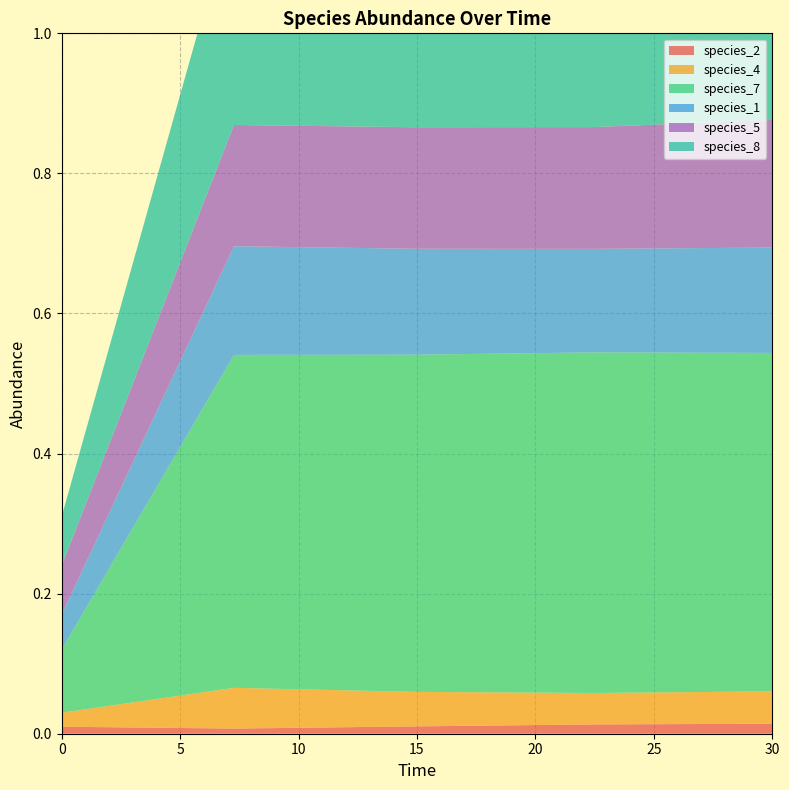

Reading left to right, what are all the values shown in this chart?

species_2: 0.0=0.0	7.272727272727273=0.0	14.84848484848485=0.0	22.424242424242426=0.0	30.0=0.0
species_4: 0.0=0.0	7.272727272727273=0.1	14.84848484848485=0.0	22.424242424242426=0.0	30.0=0.0
species_7: 0.0=0.1	7.272727272727273=0.5	14.84848484848485=0.5	22.424242424242426=0.5	30.0=0.5
species_1: 0.0=0.1	7.272727272727273=0.2	14.84848484848485=0.2	22.424242424242426=0.1	30.0=0.2
species_5: 0.0=0.1	7.272727272727273=0.2	14.84848484848485=0.2	22.424242424242426=0.2	30.0=0.2
species_8: 0.0=0.1	7.272727272727273=0.3	14.84848484848485=0.3	22.424242424242426=0.3	30.0=0.3